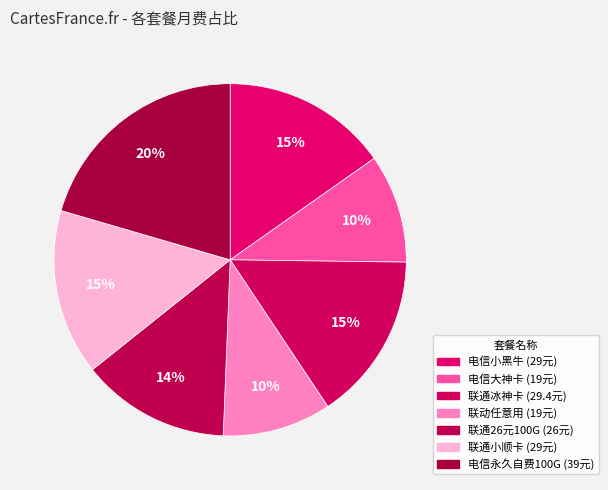

How many slices are in this pie chart?

7